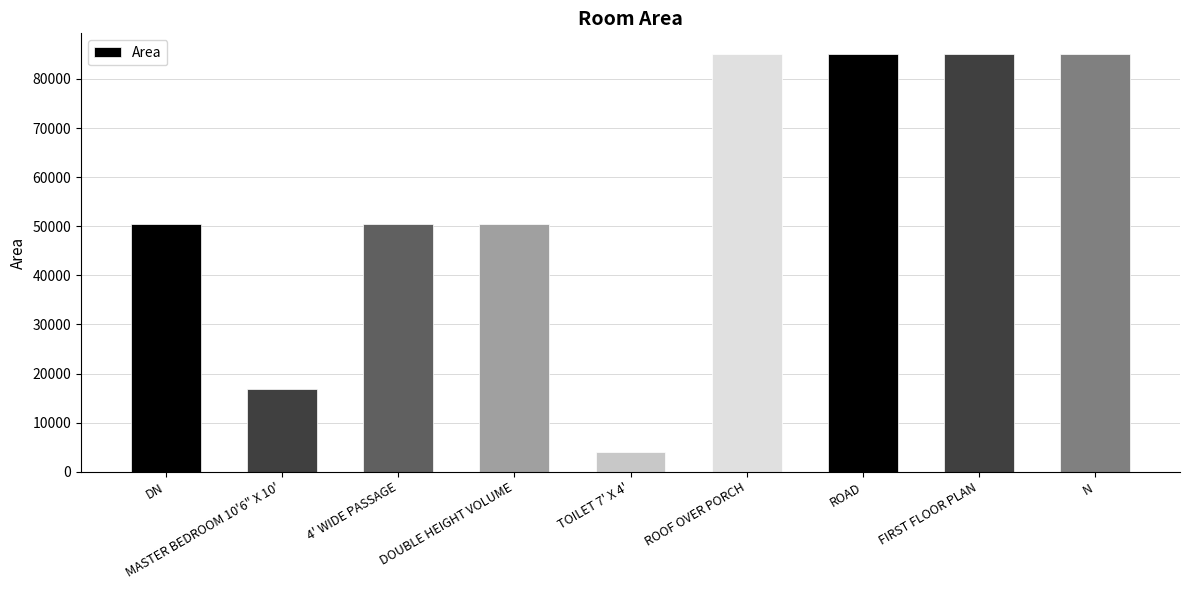

What is the sum of all values?

512352